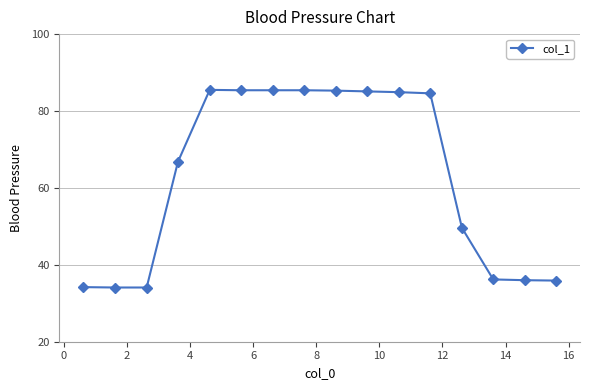

What is the value of the 3rd point from the left?

34.1